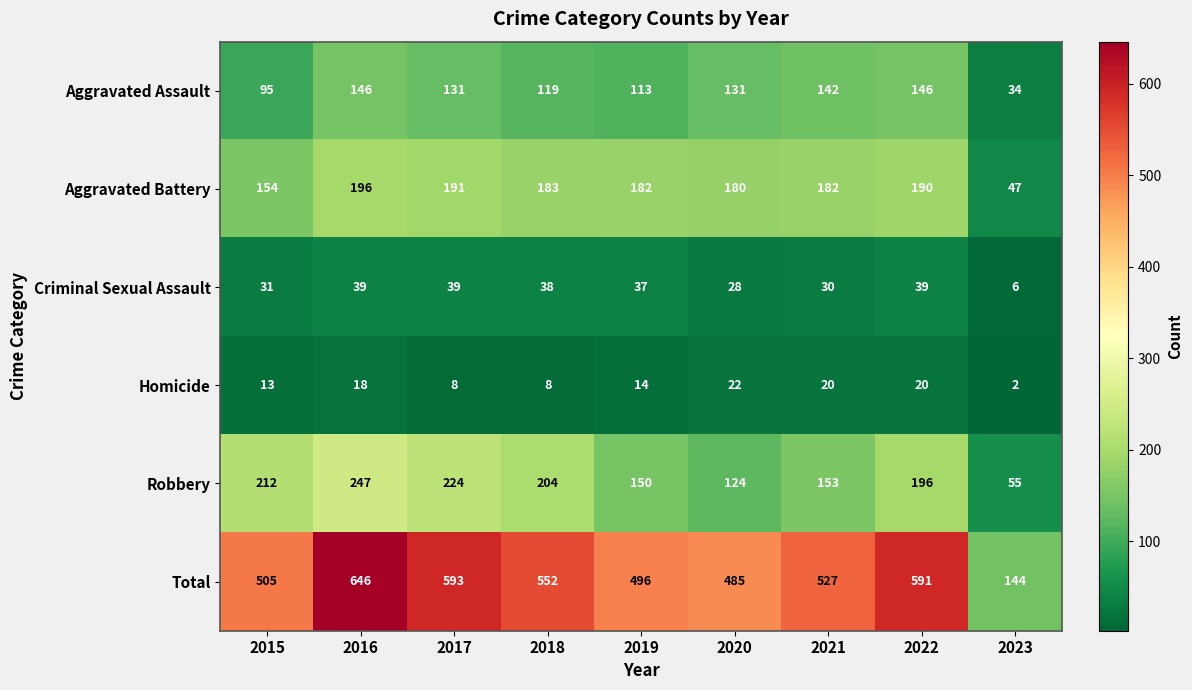

How many values in the Homicide series are below 14?

4